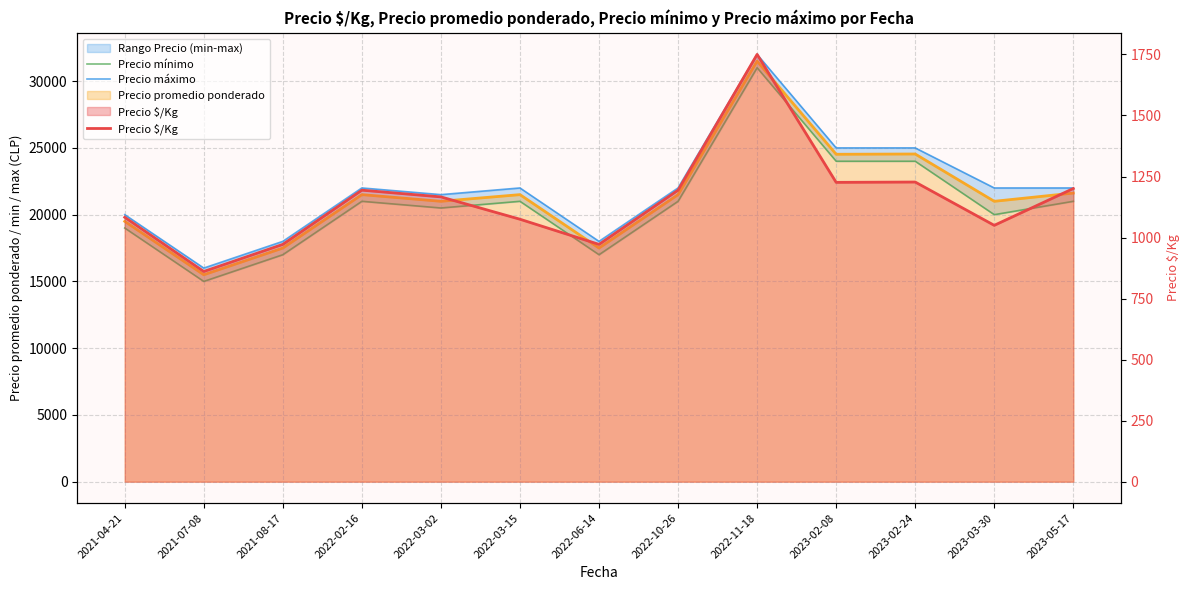

Where is Precio $/Kg nearest to the value 1305?

2023-02-24